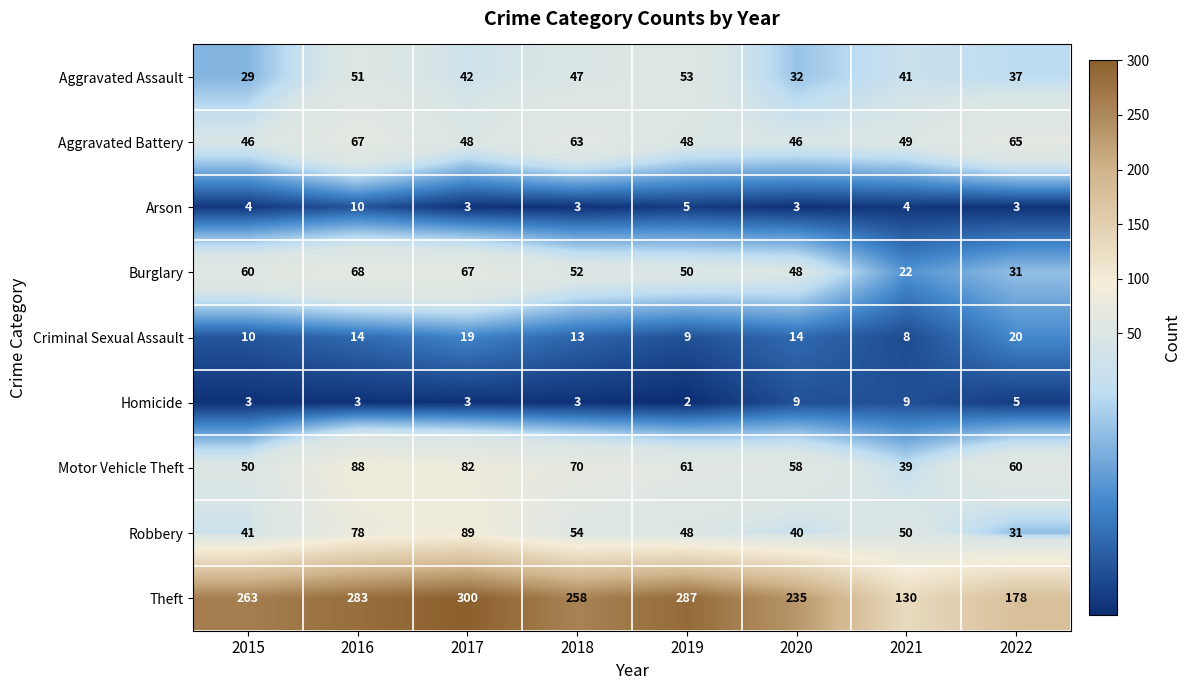

Which series changed the most between 2019 and 2022?

Theft